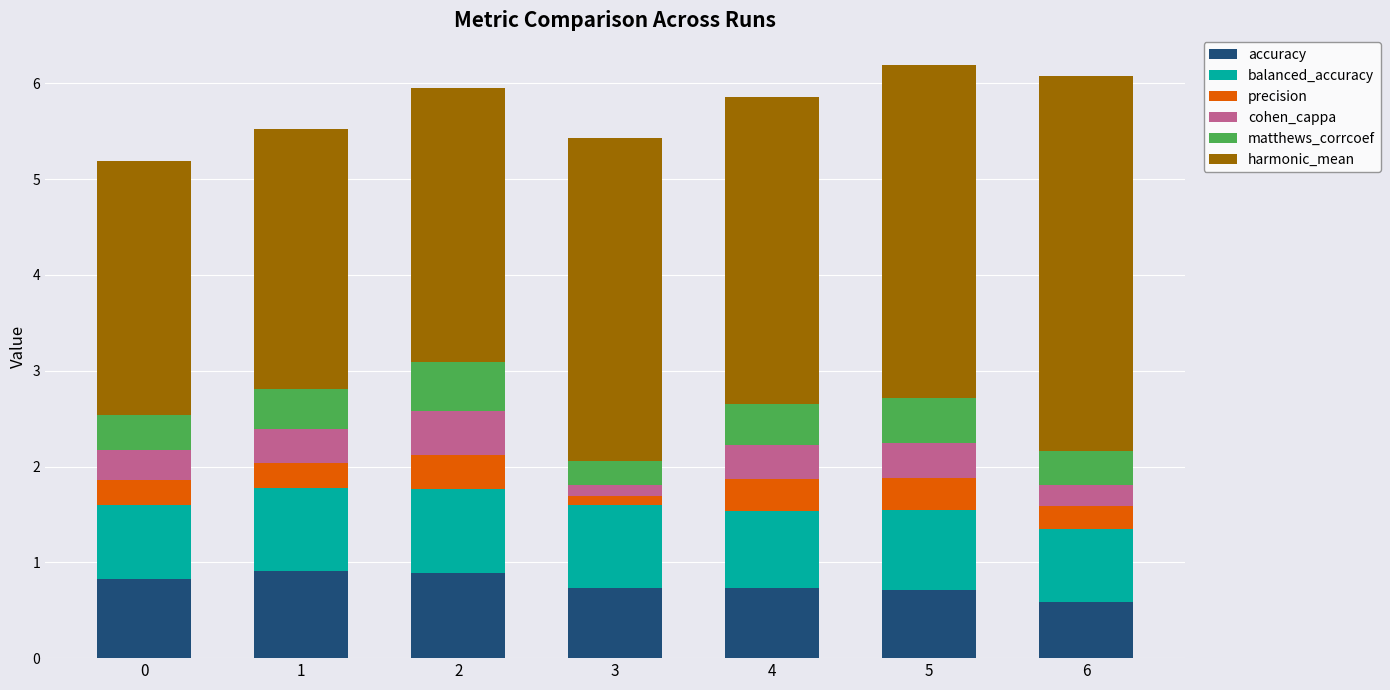

What is the total value across all series at 4?

5.9